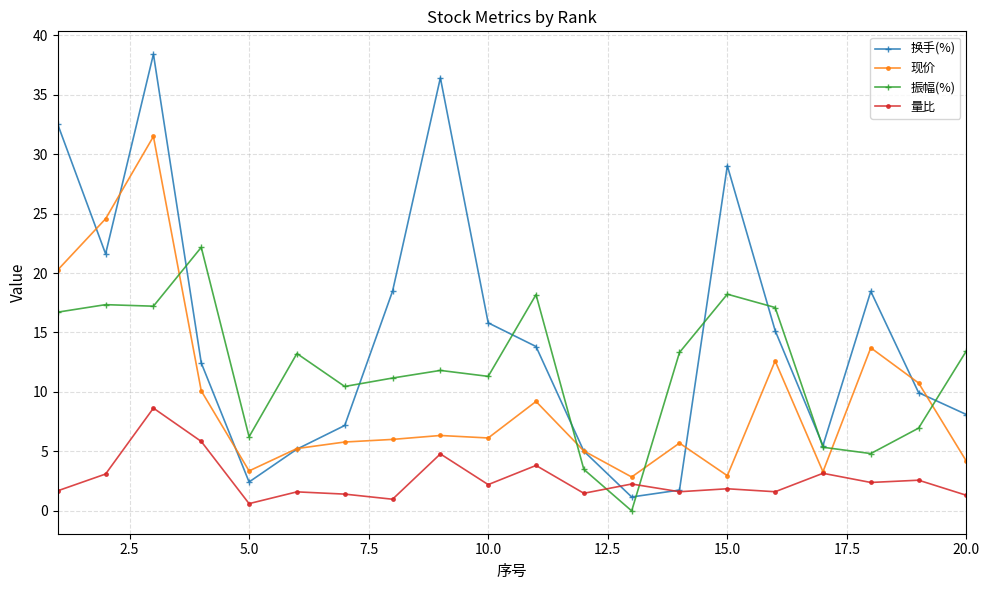

What is the lowest value of the 量比 series?

0.6